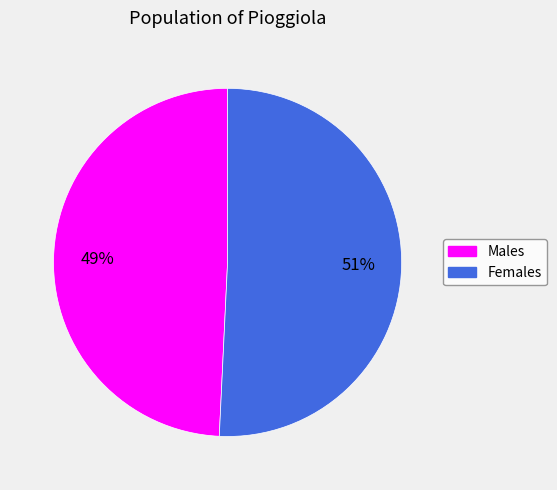

Is there a majority slice in this chart?

Yes